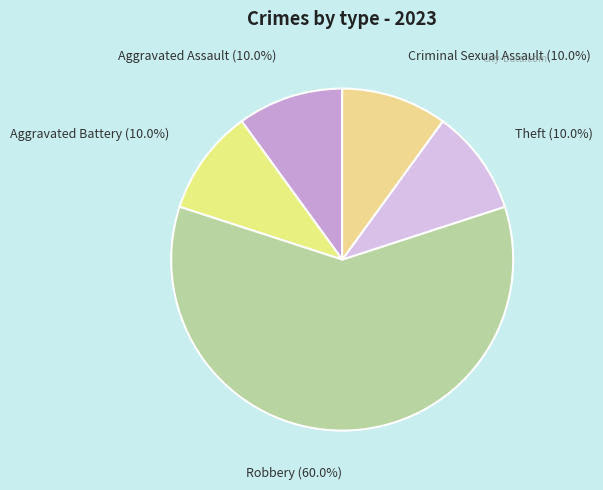

What is the total percentage of Criminal Sexual Assault and Theft?

20.0%